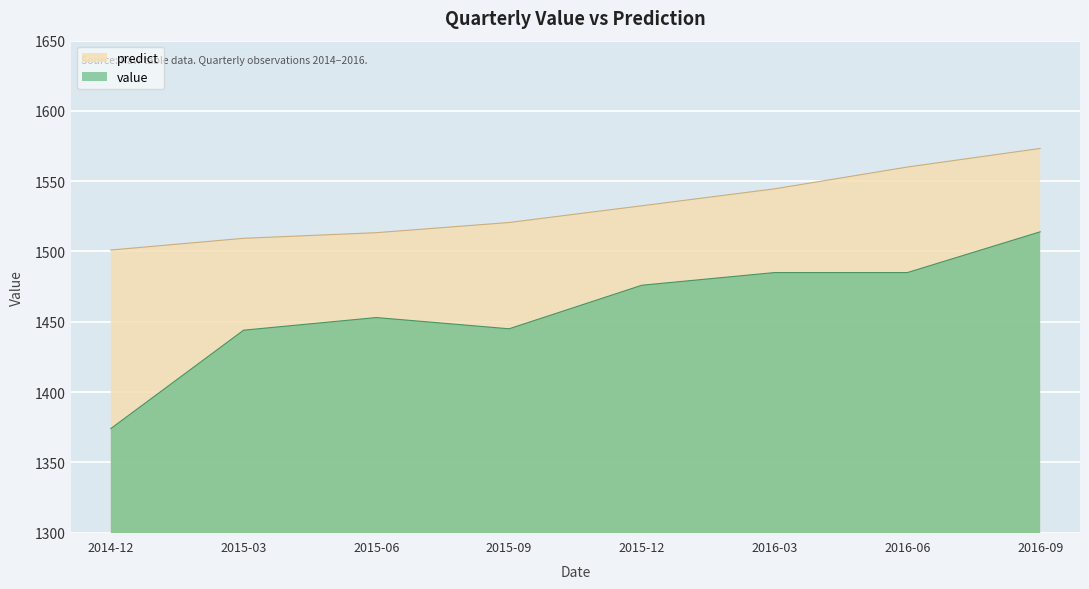

What is the highest value of the predict series?

1573.3